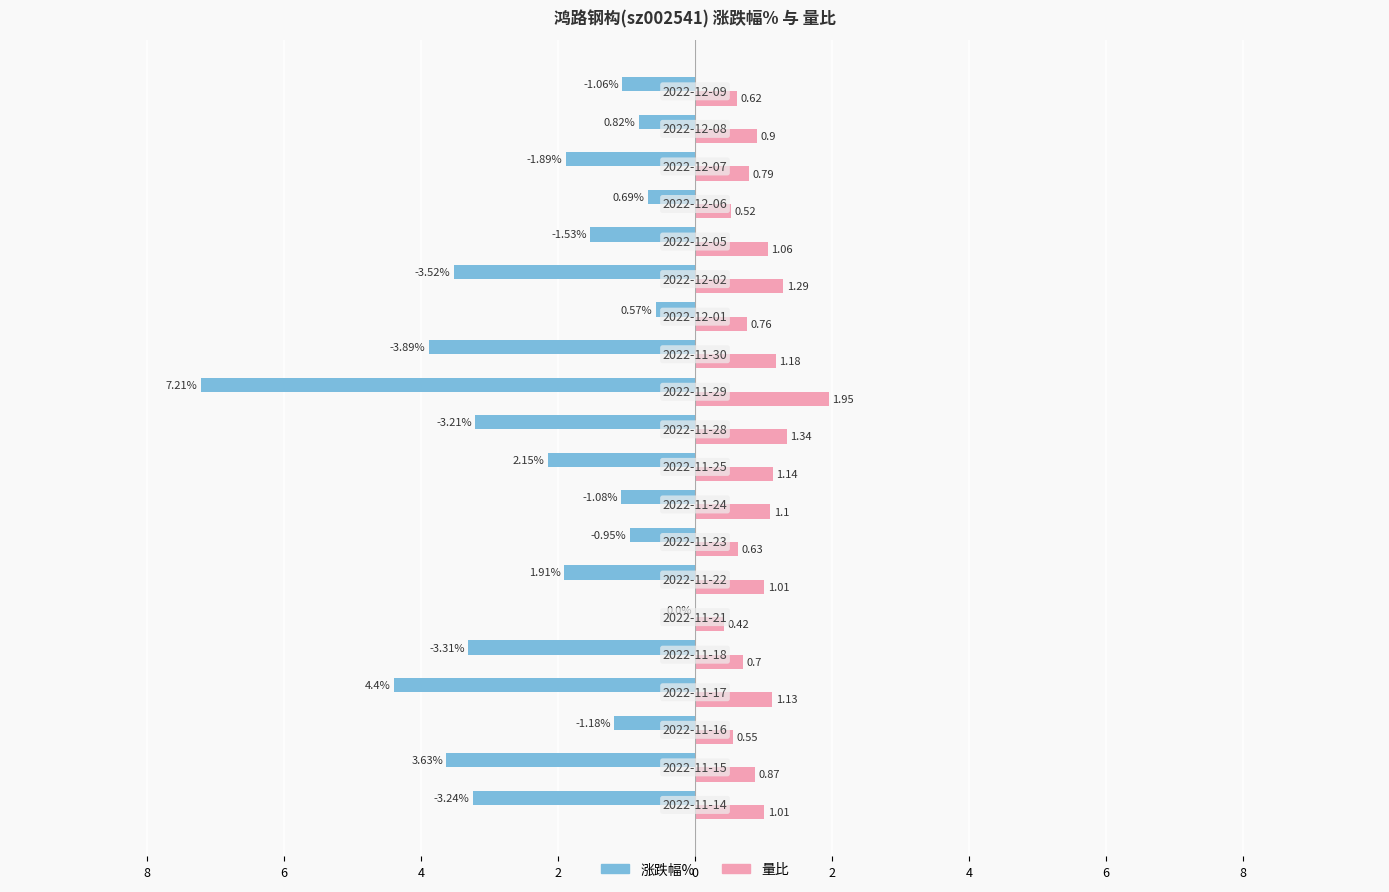

What are all the series names shown in the legend?

涨跌幅%, 量比